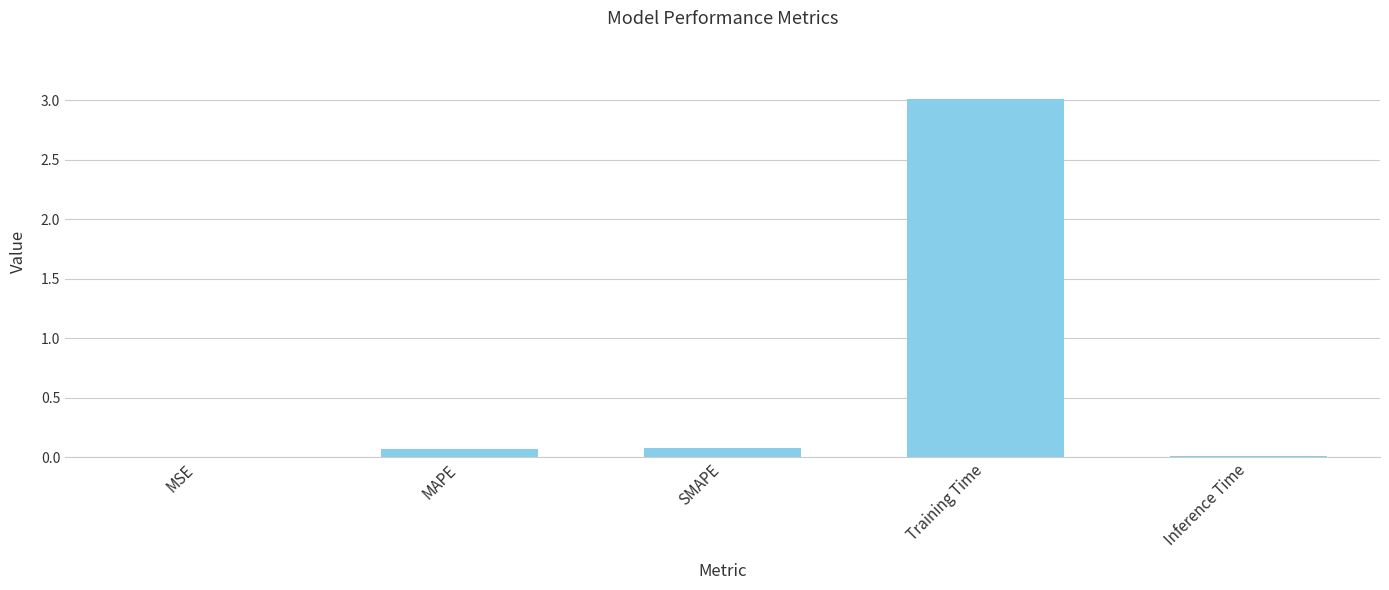

What is the sum of all values?

3.2